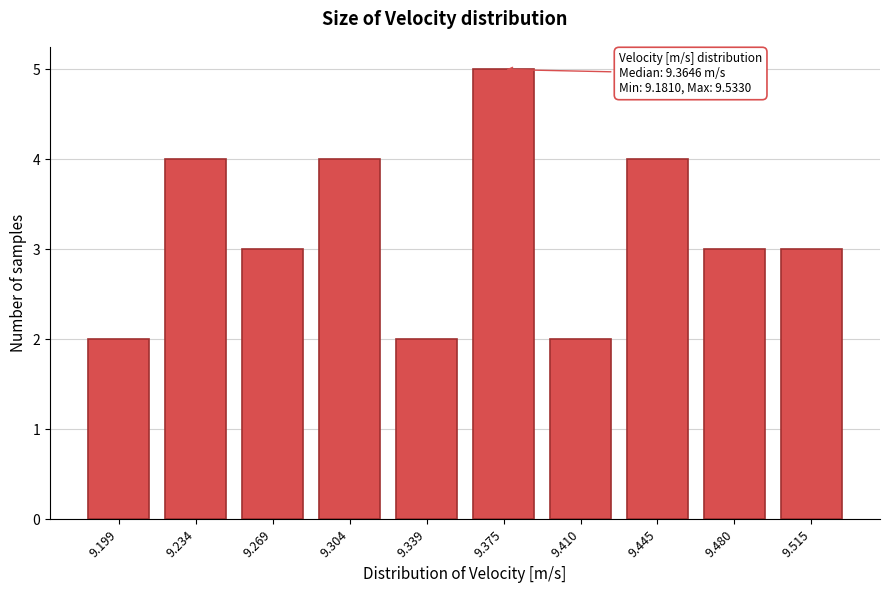

Reading right to left, transcribe all the data shown in this chart.

3	3	4	2	5	2	4	3	4	2